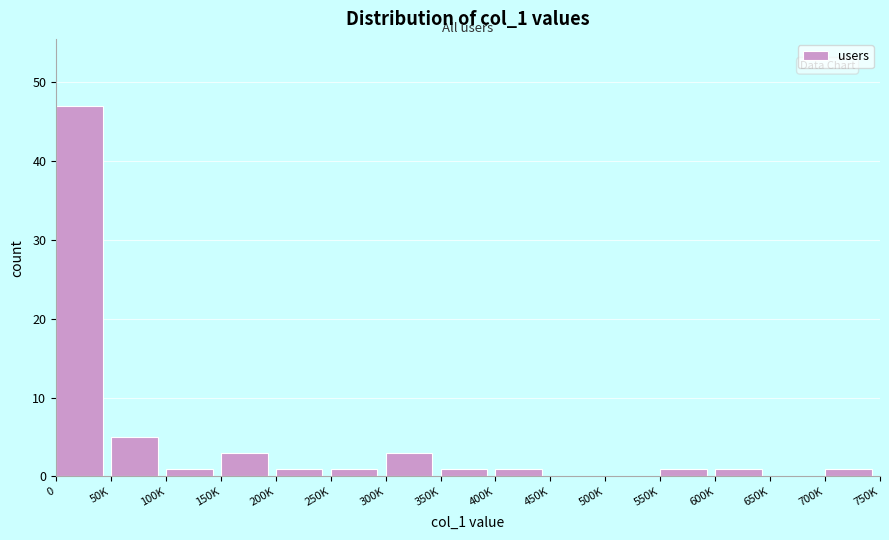

Reading left to right, extract all data points from this chart.

0=47	50K=5	100K=1	150K=3	200K=1	250K=1	300K=3	350K=1	400K=1	450K=0	500K=0	550K=1	600K=1	650K=0	700K=1